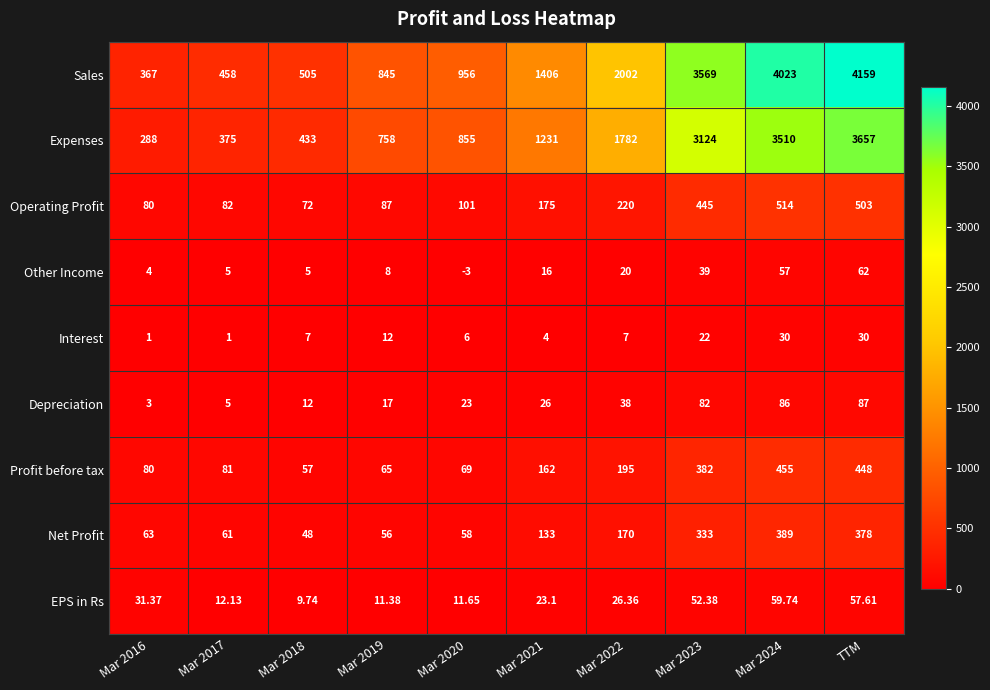

At which category does the chart reach its minimum across all series?

Mar 2020